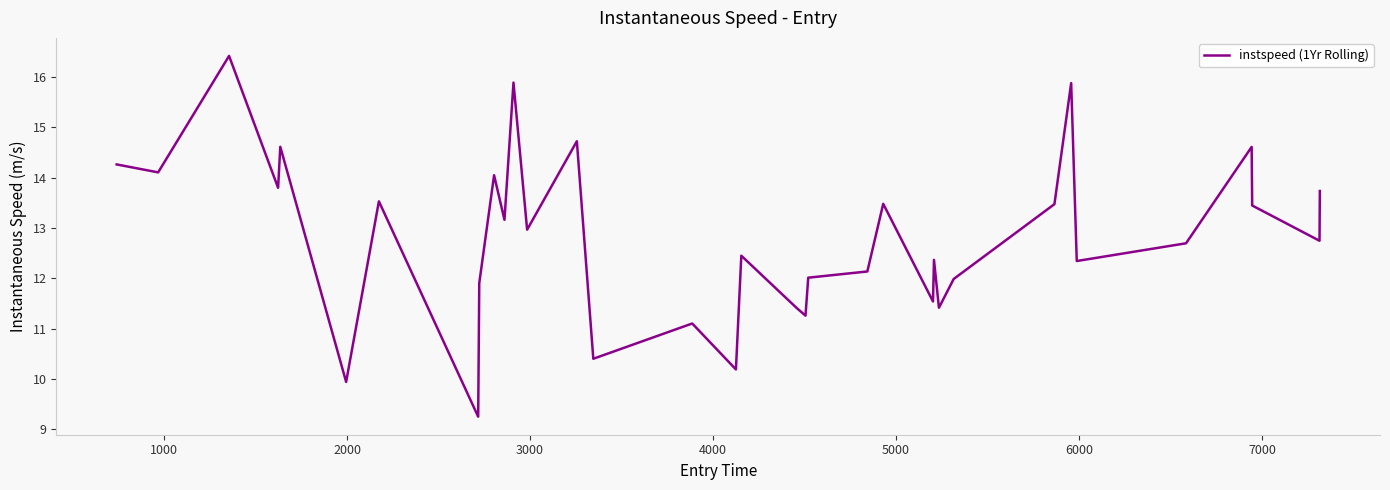

What is the smallest value displayed?

9.3